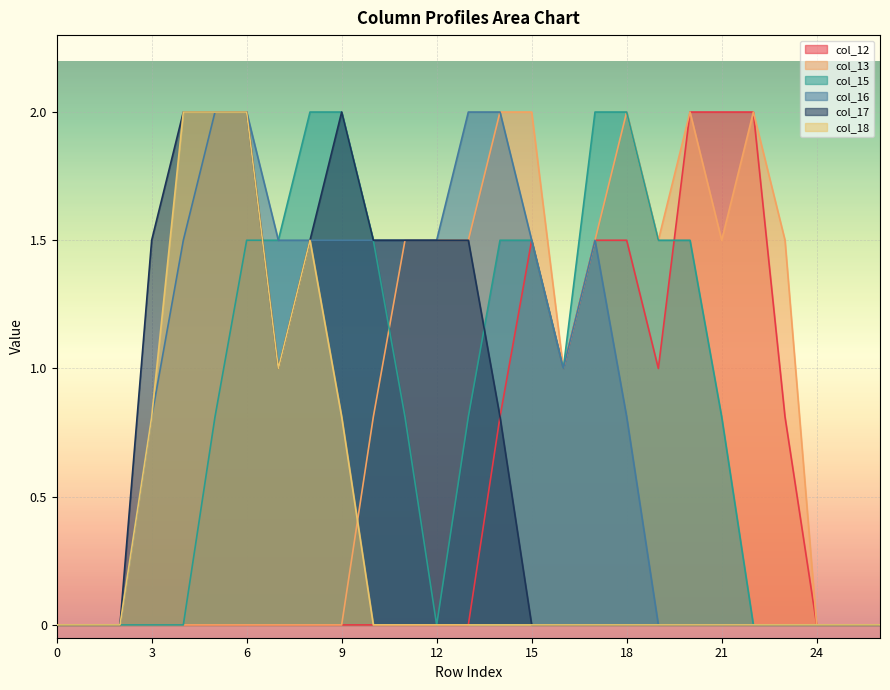

Is the value of col_13 at 4 greater than the value of col_17 at 7?

No